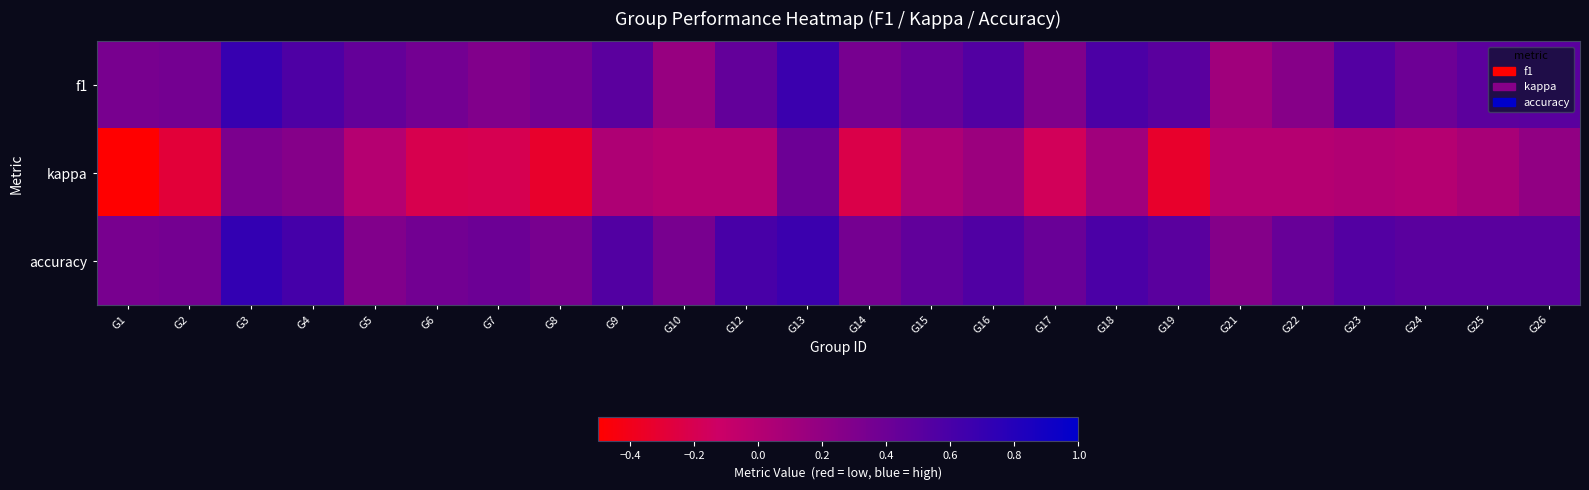

What is the spread (max minus min) of values at G24?

0.5